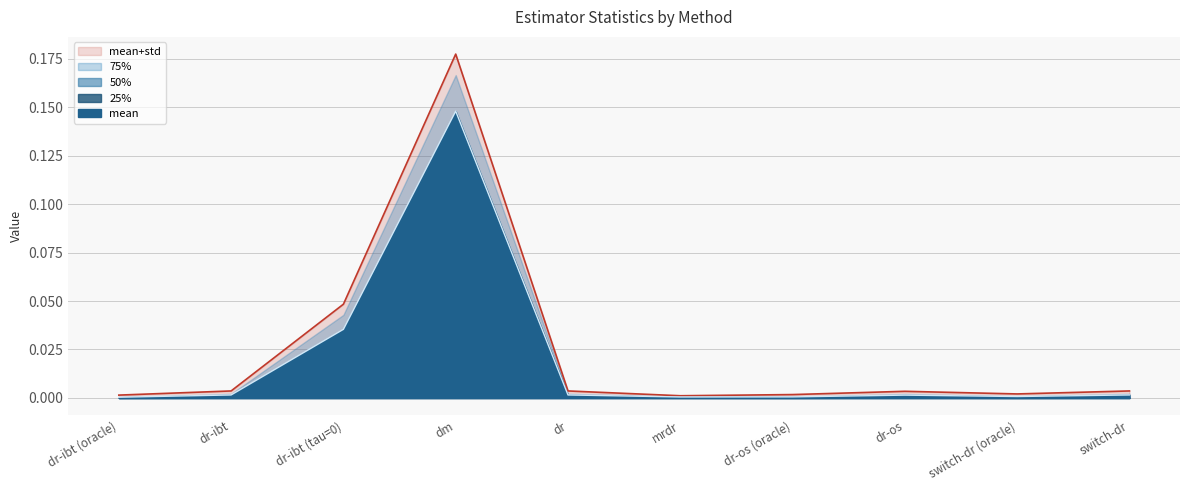

Where is the first local minimum for 25%?

dr-os (oracle)